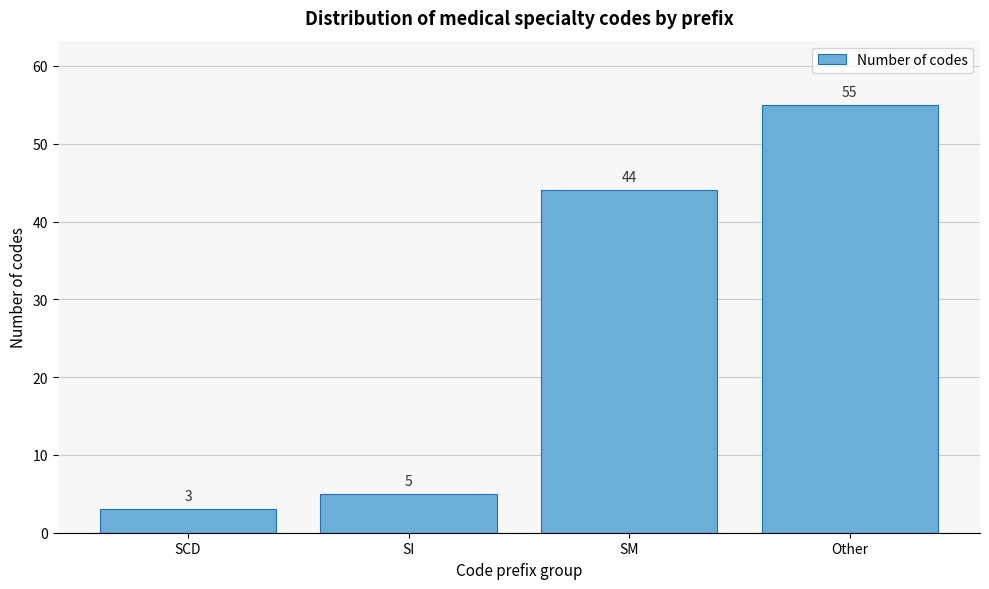

Reading right to left, transcribe all the data shown in this chart.

55	44	5	3